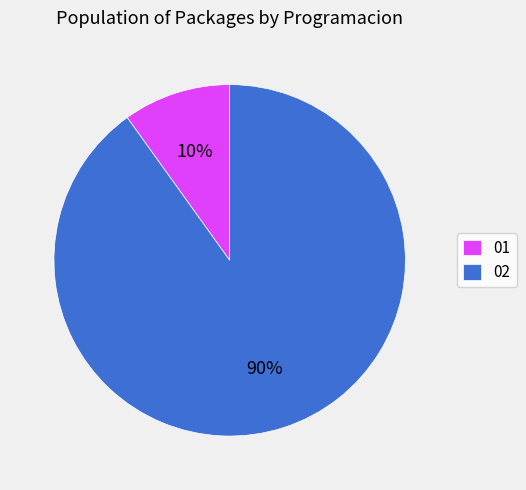

How many segments does this pie chart have?

2